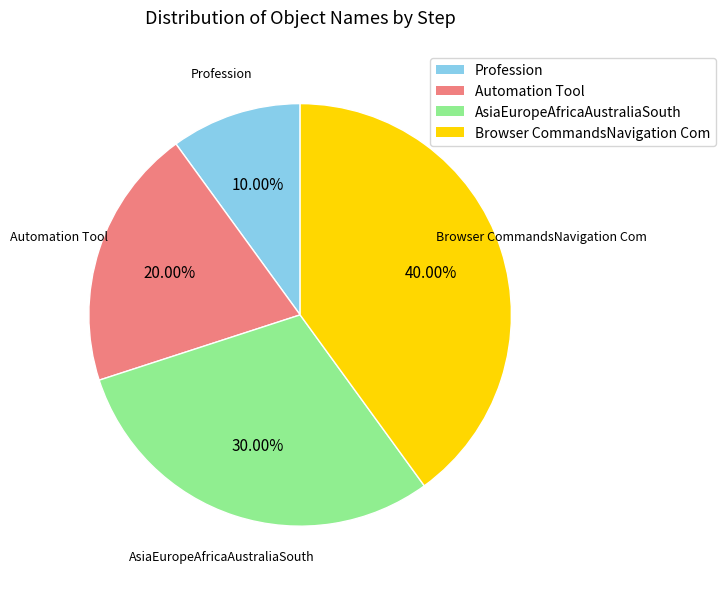

How many segments does this pie chart have?

4